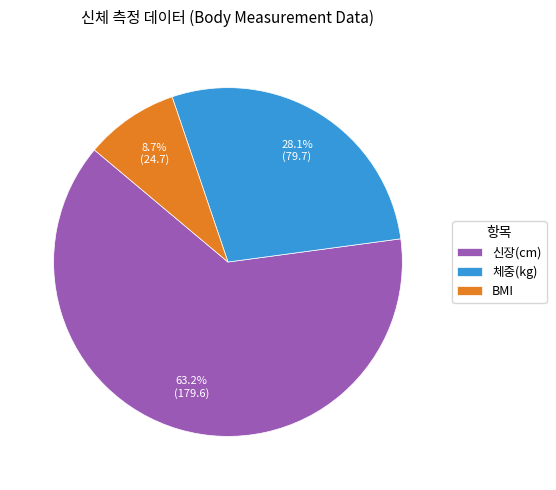

Which has a higher value, 체중(kg) or 신장(cm)?

신장(cm)